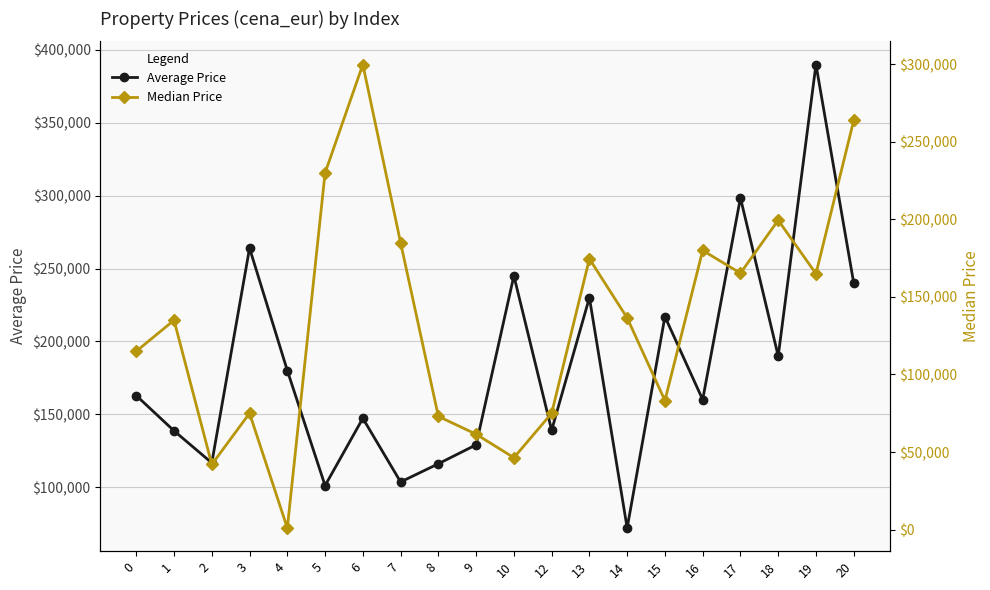

What are all the series names shown in the legend?

Average Price, Median Price